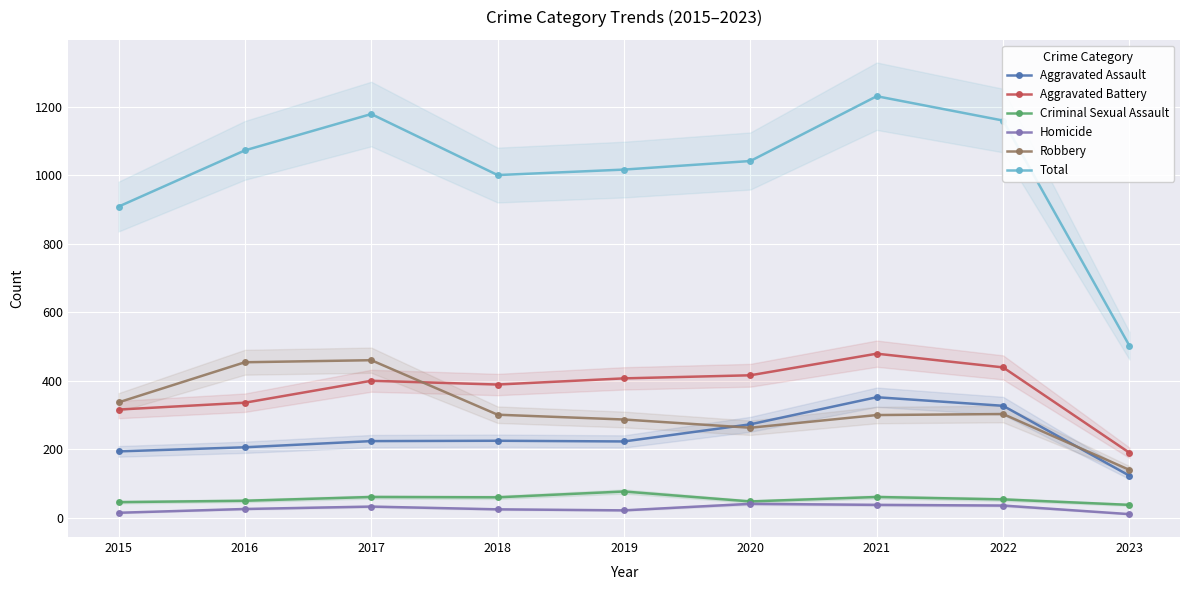

True or false: Total and Robbery cross at least once.

False